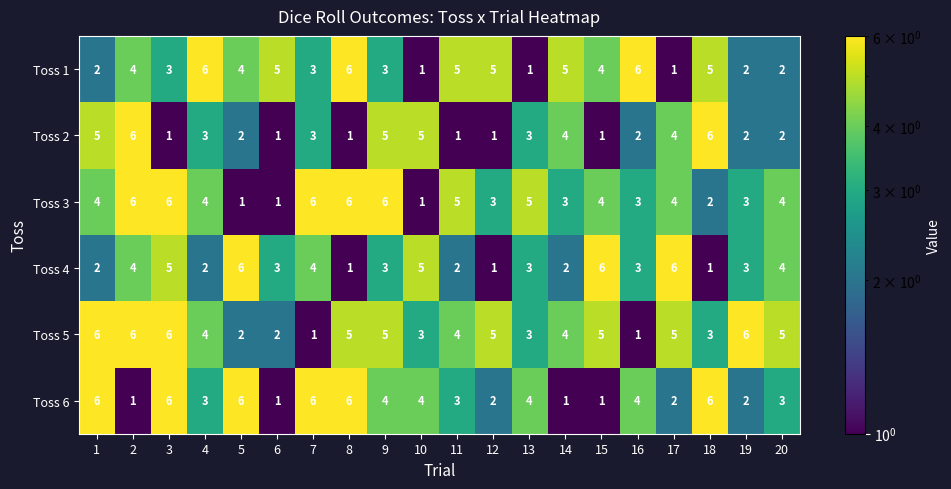

What is the difference between the maximum and minimum values in the Toss 1 series?

5